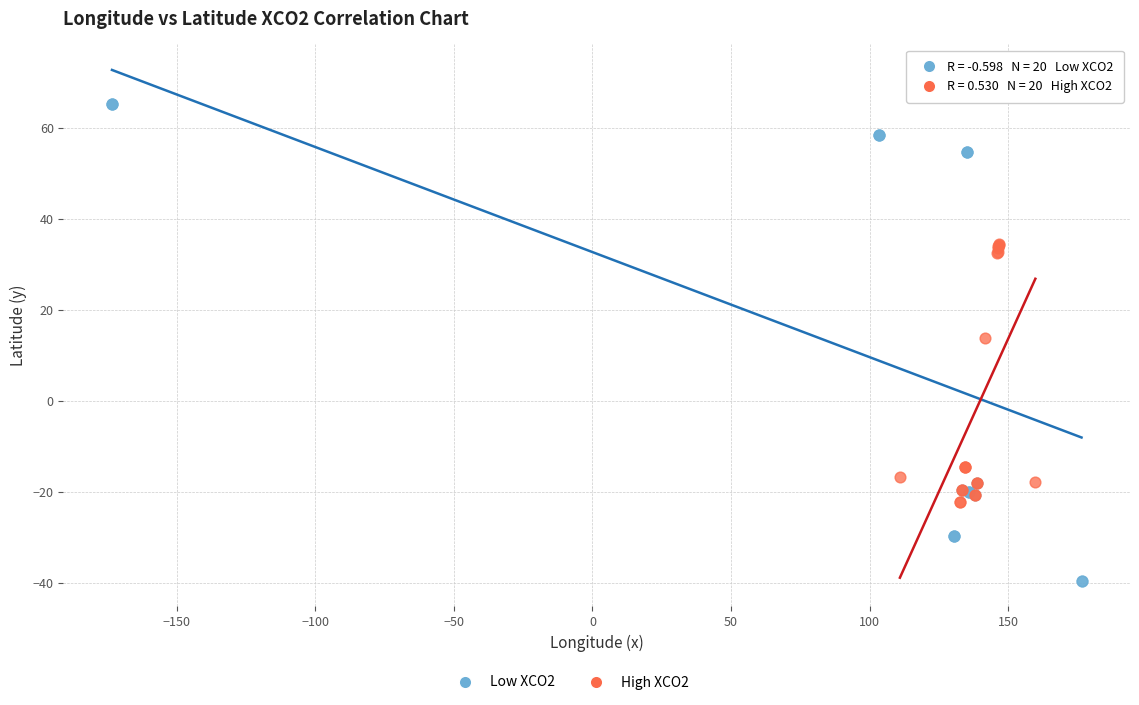

Which series reaches the minimum Y coordinate?

Low XCO2